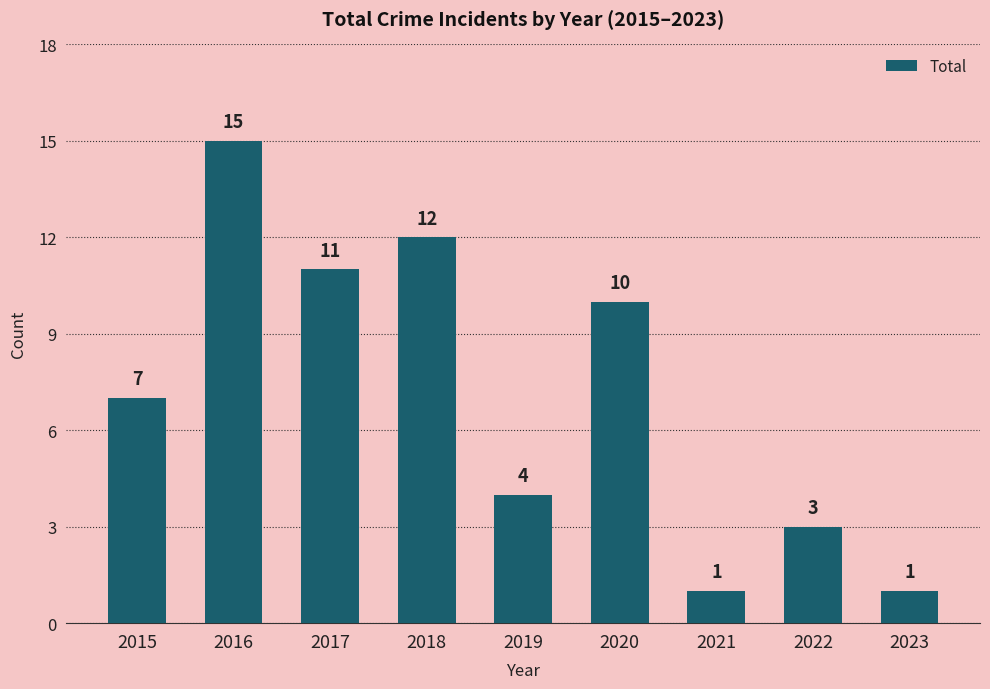

How many data points are less than 7?

4